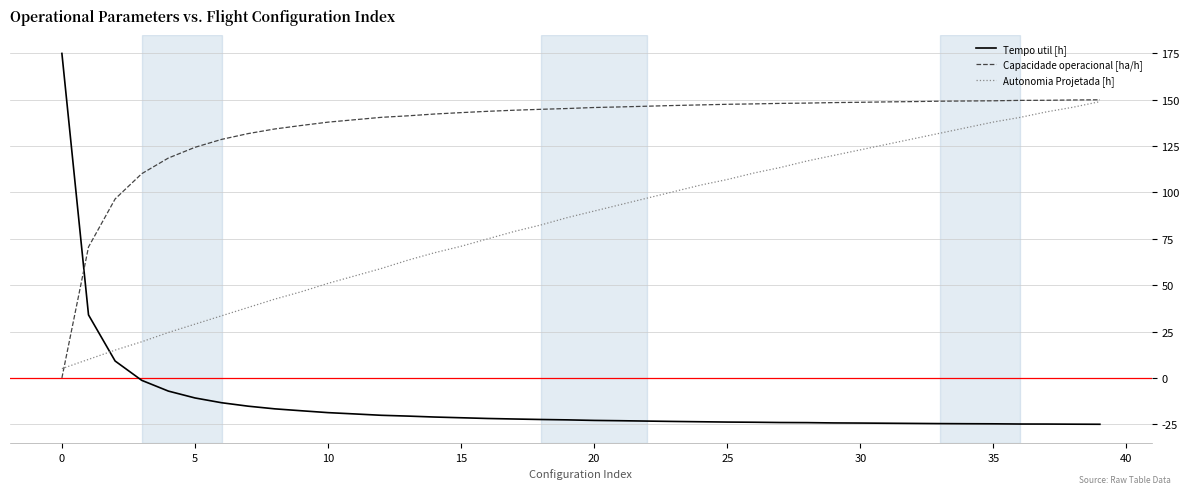

Which series has the largest total across all categories?

Capacidade operacional [ha/h]